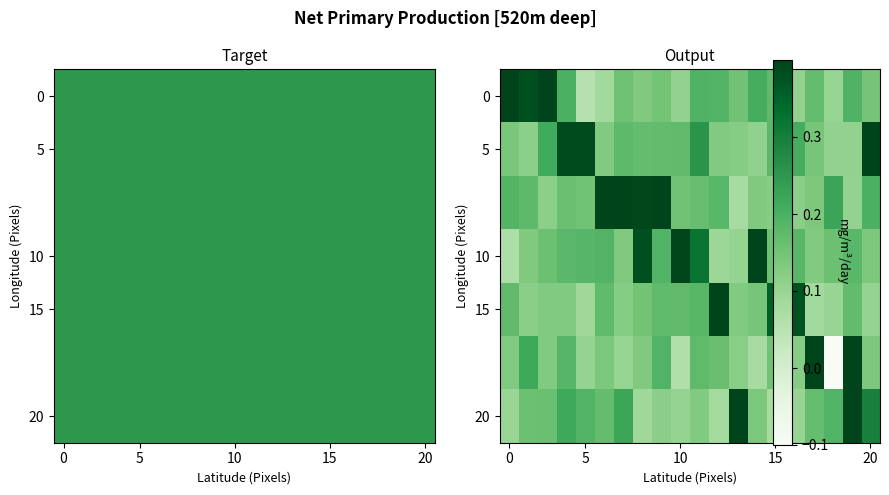

What is the lowest value of the 20 series?

0.1